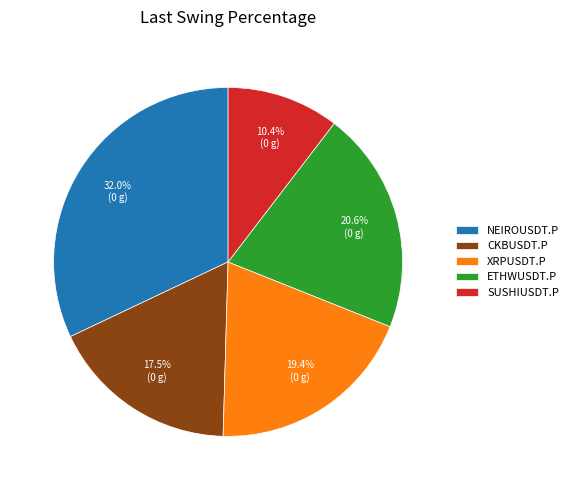

What portion of the pie excludes SUSHIUSDT.P?

89.6%